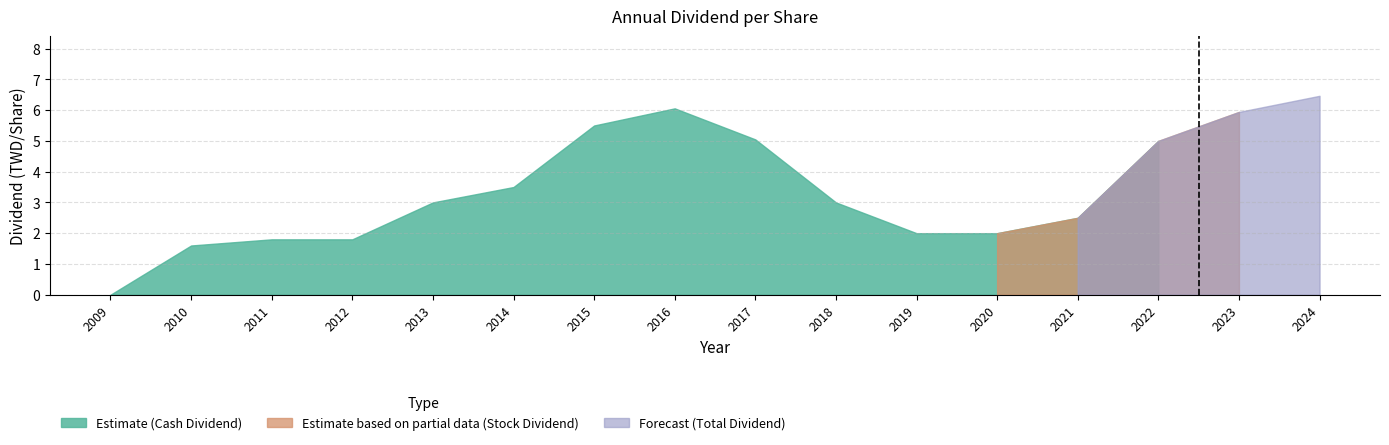

Rank the series at 2014 from lowest to highest value.

Estimate based on partial data (Stock Dividend), Estimate (Cash Dividend), Forecast (Total Dividend)